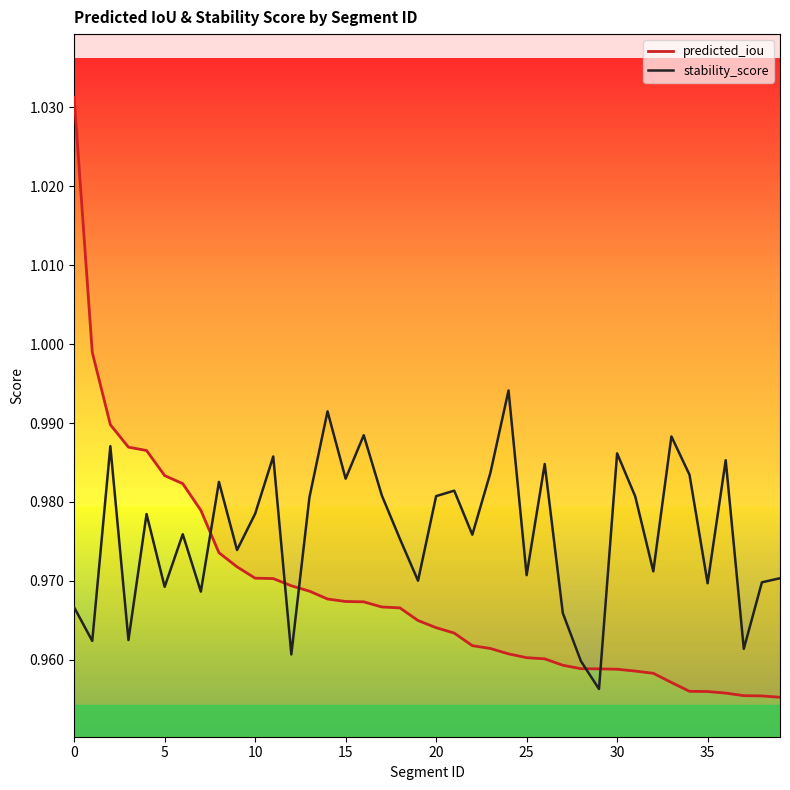

How many intersections are there between stability_score and predicted_iou?

5